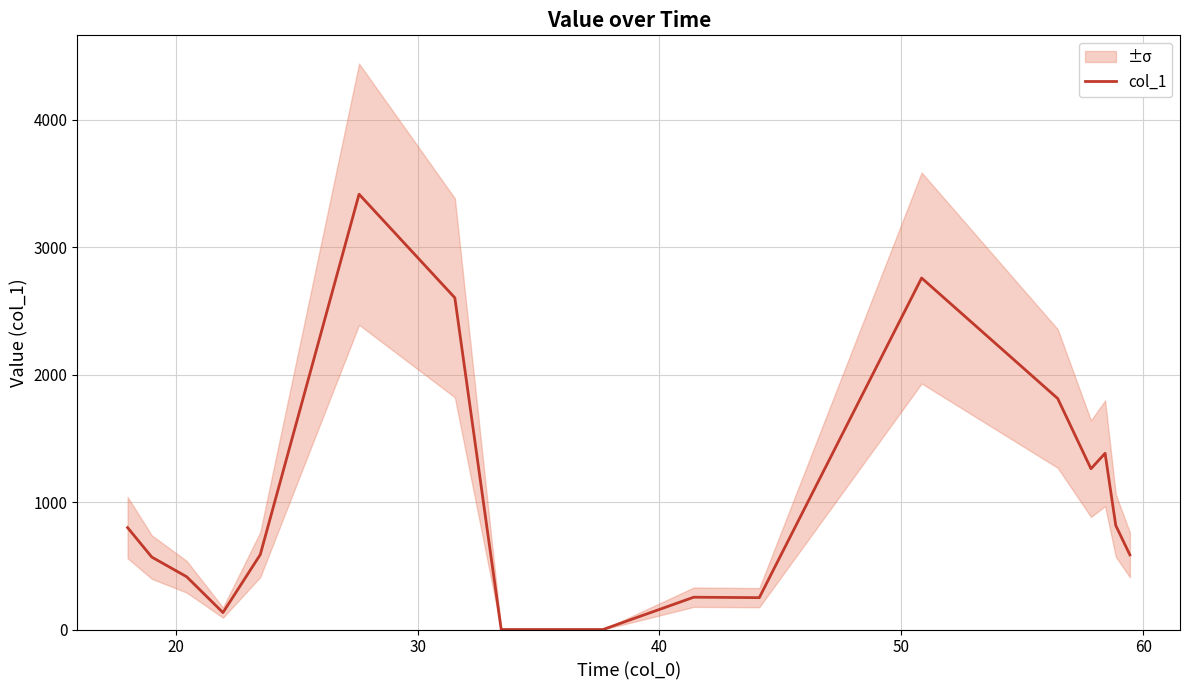

How many series are shown in this chart?

1